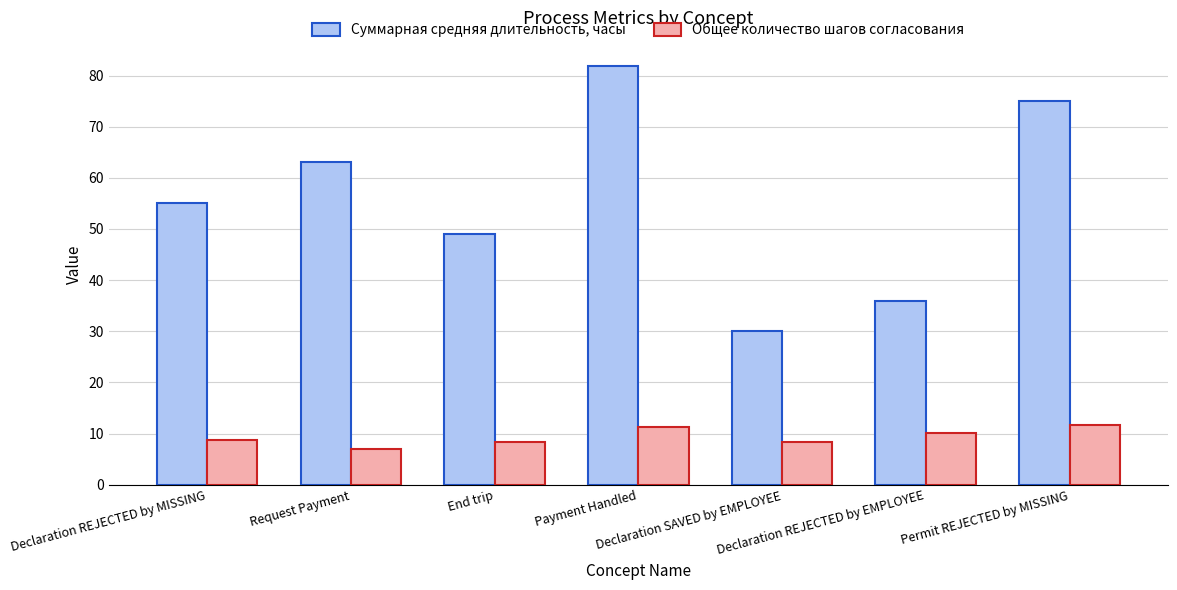

What is the minimum value shown in the chart?

7.0